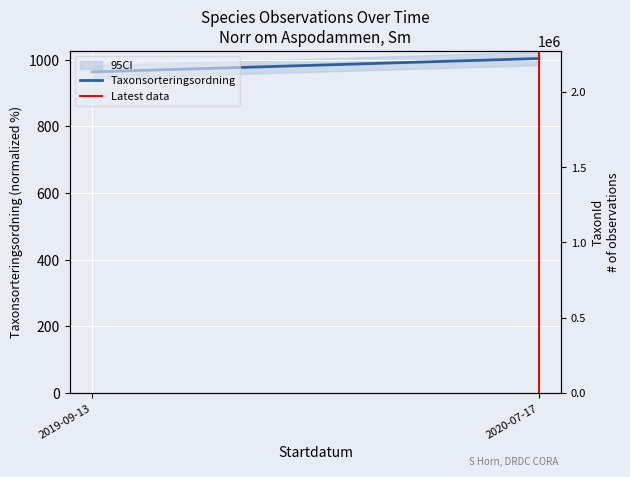

Which series has the largest total across all categories?

Taxonsorteringsordning